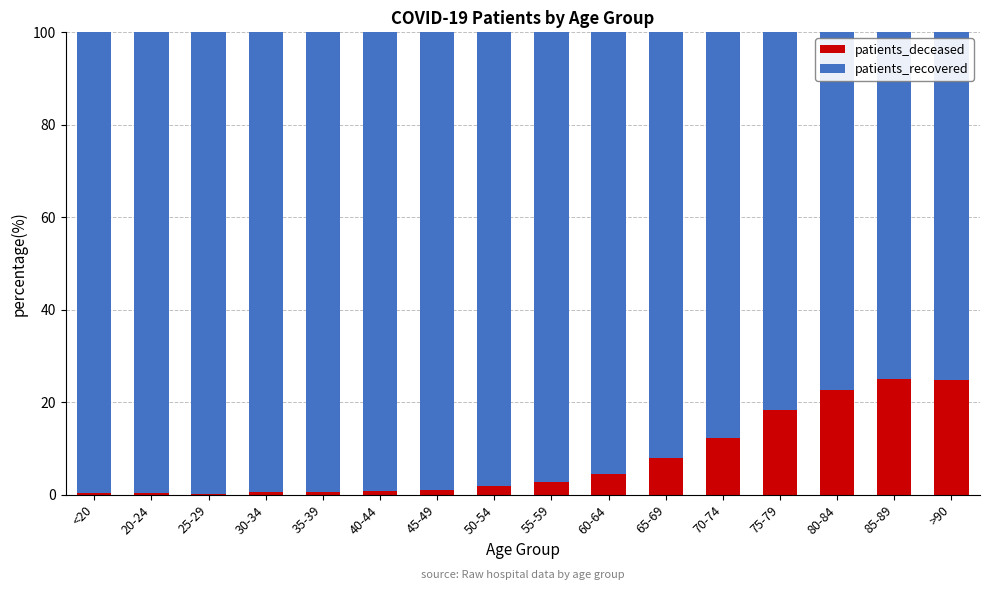

What is the sum of all patients_deceased values?

123.9